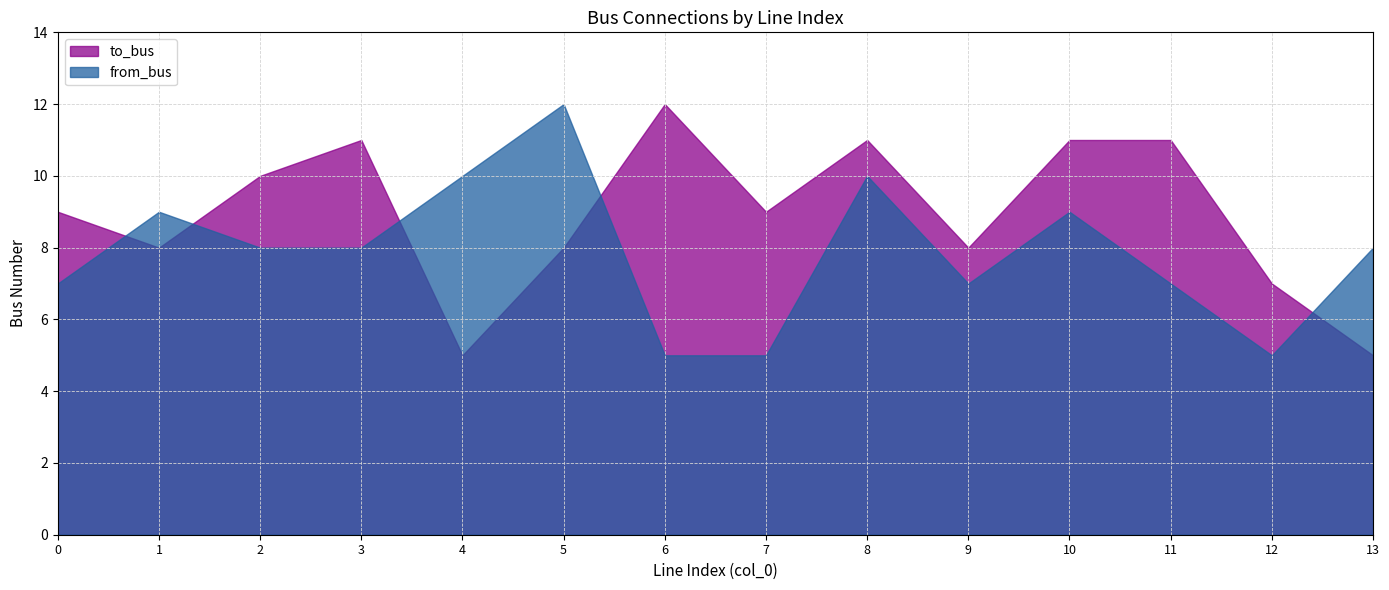

Which series has the largest total across all categories?

to_bus